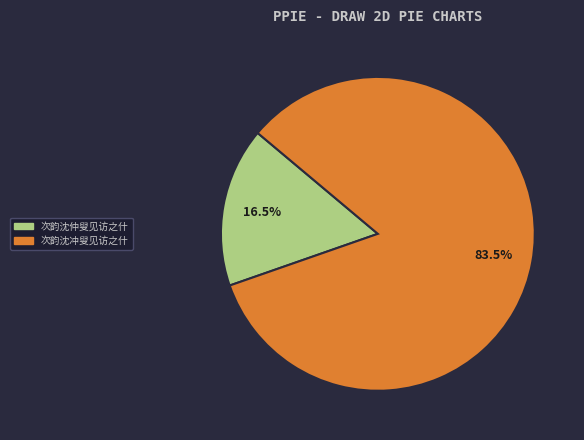

To the nearest percent, what is the average slice percentage?

50%